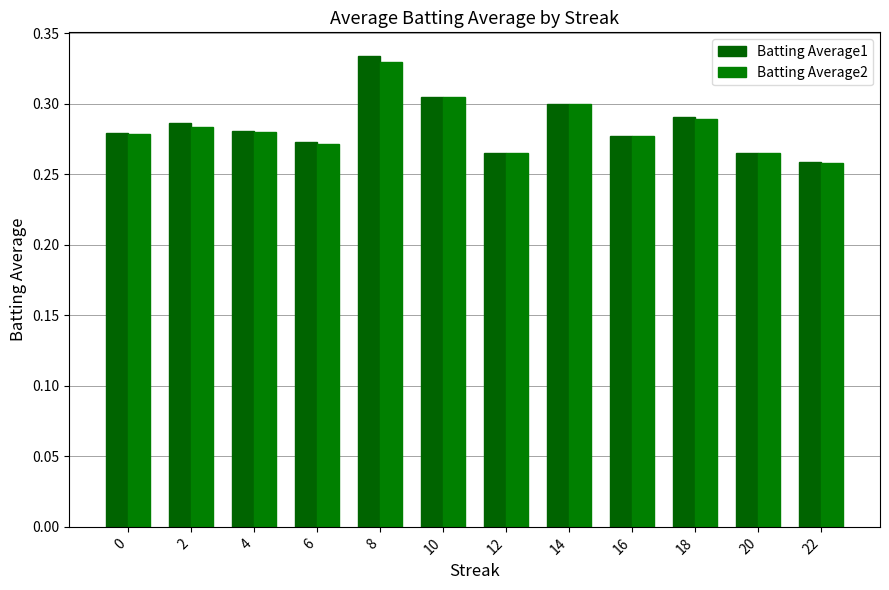

What is the highest value of the Batting Average2 series?

0.3